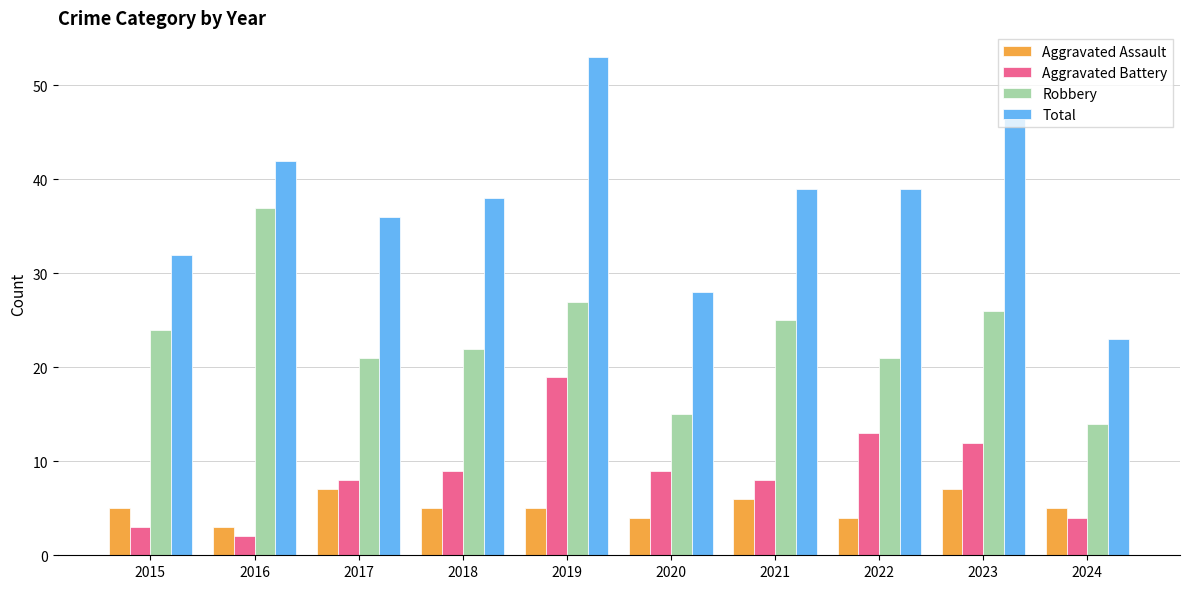

At how many categories does at least one series exceed 45?

2